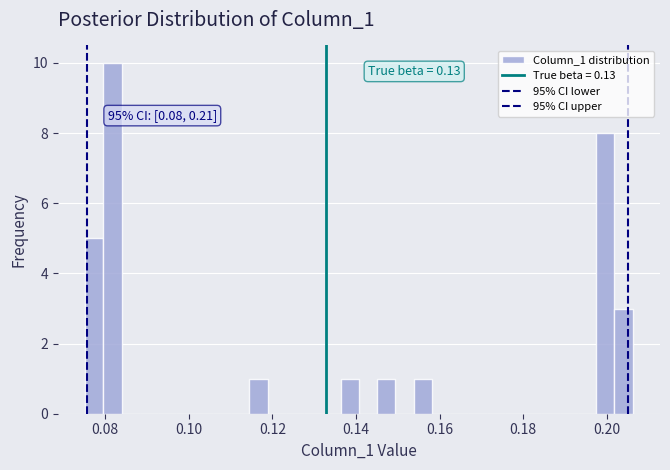

Read against the x-axis, roughly where is the centre of the tallest bar?

0.082